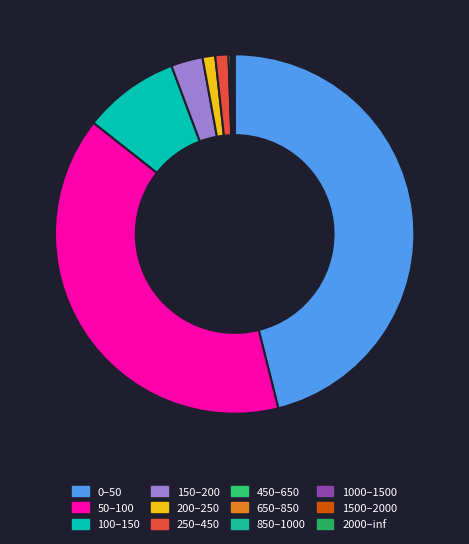

How many segments does this pie chart have?

12